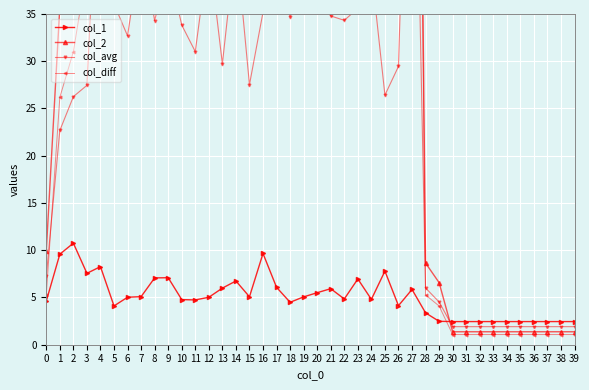

What are all the series names shown in the legend?

col_1, col_2, col_avg, col_diff